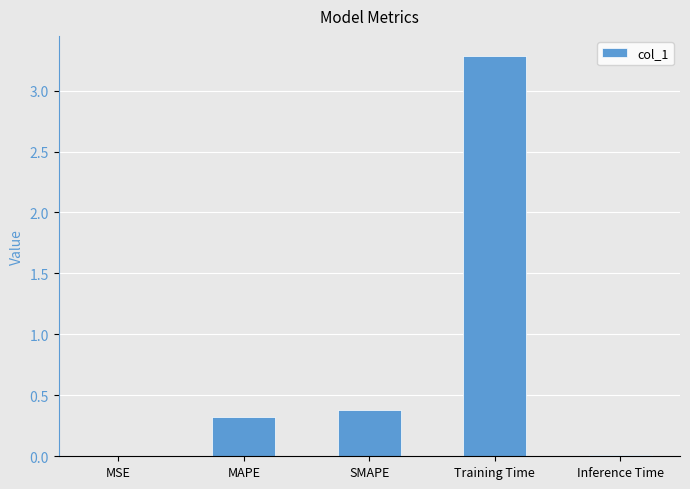

What is the approximate value at MAPE?

0.3